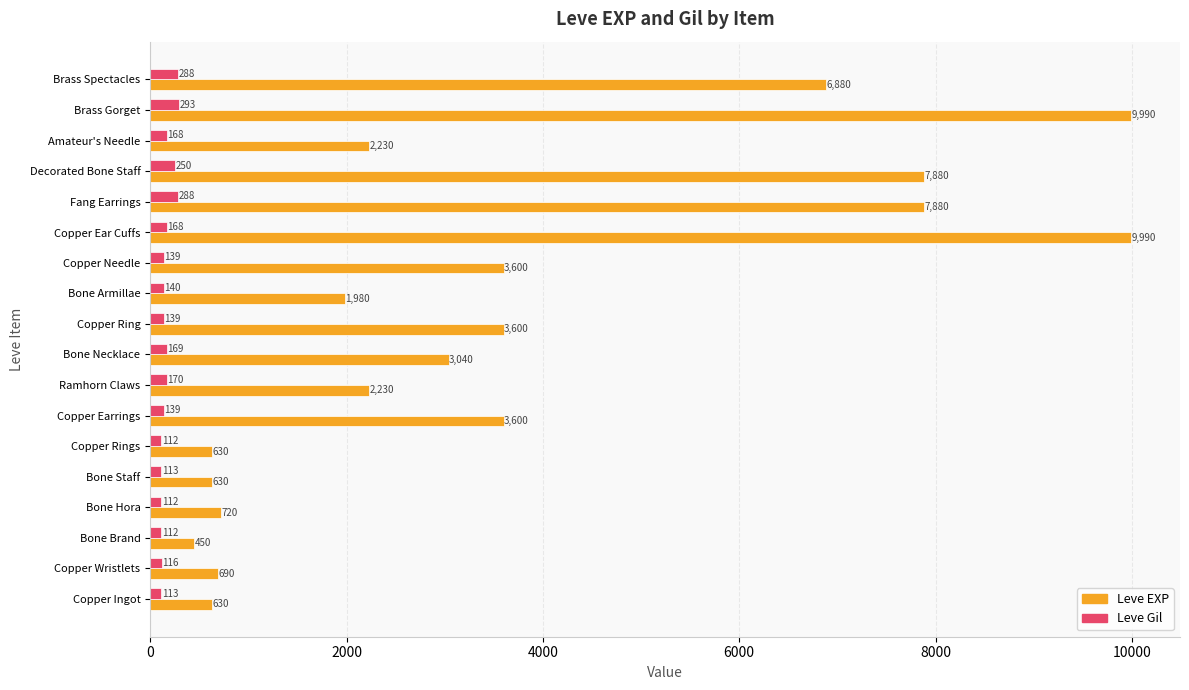

What is the minimum value shown in the chart?

112